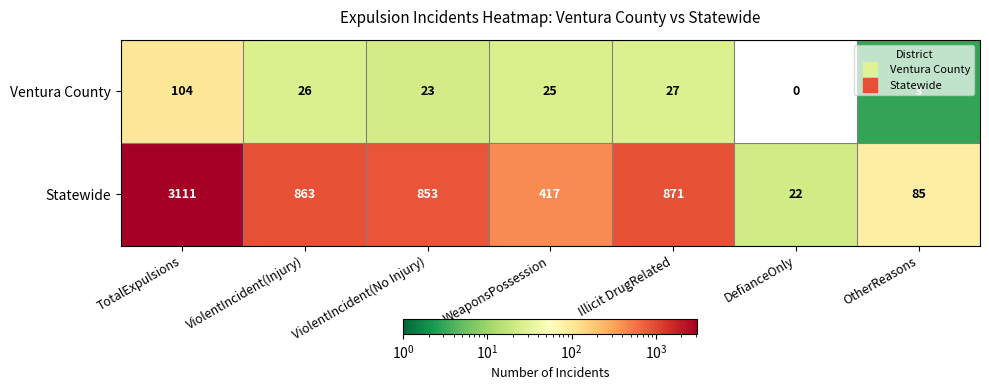

Between WeaponsPossession and OtherReasons, which series saw the biggest shift?

Statewide